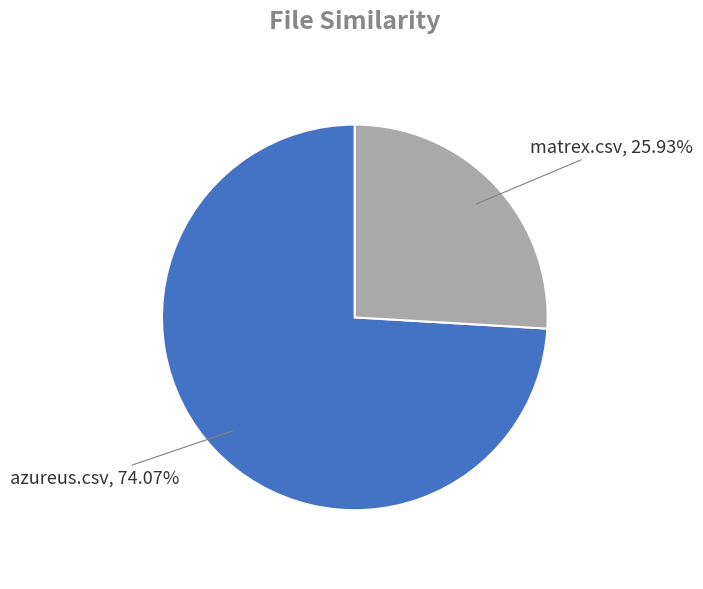

What is the total percentage of azureus.csv and matrex.csv?

100.0%